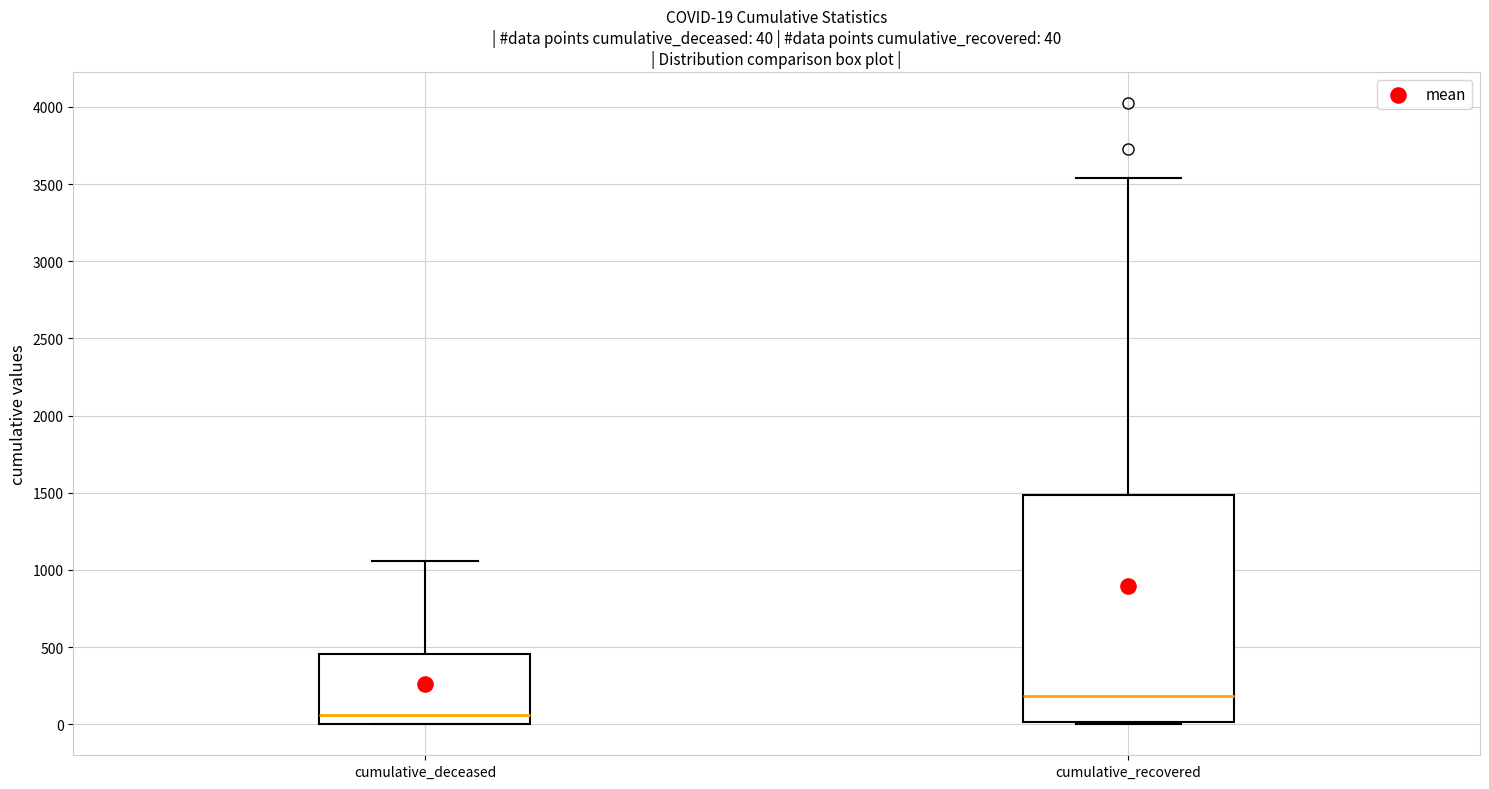

Which box is the tallest, from its lower edge to its upper edge?

cumulative_recovered